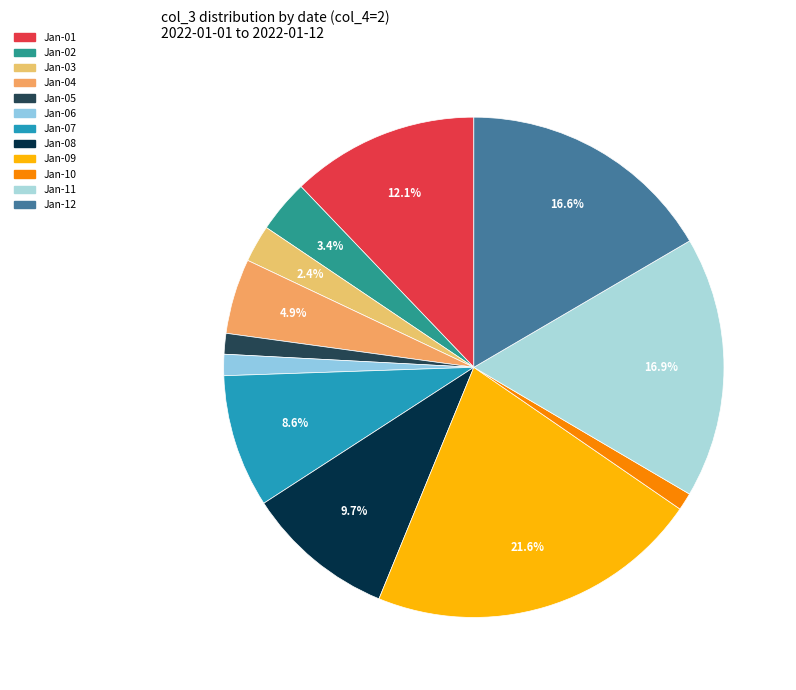

How many slices are in this pie chart?

12